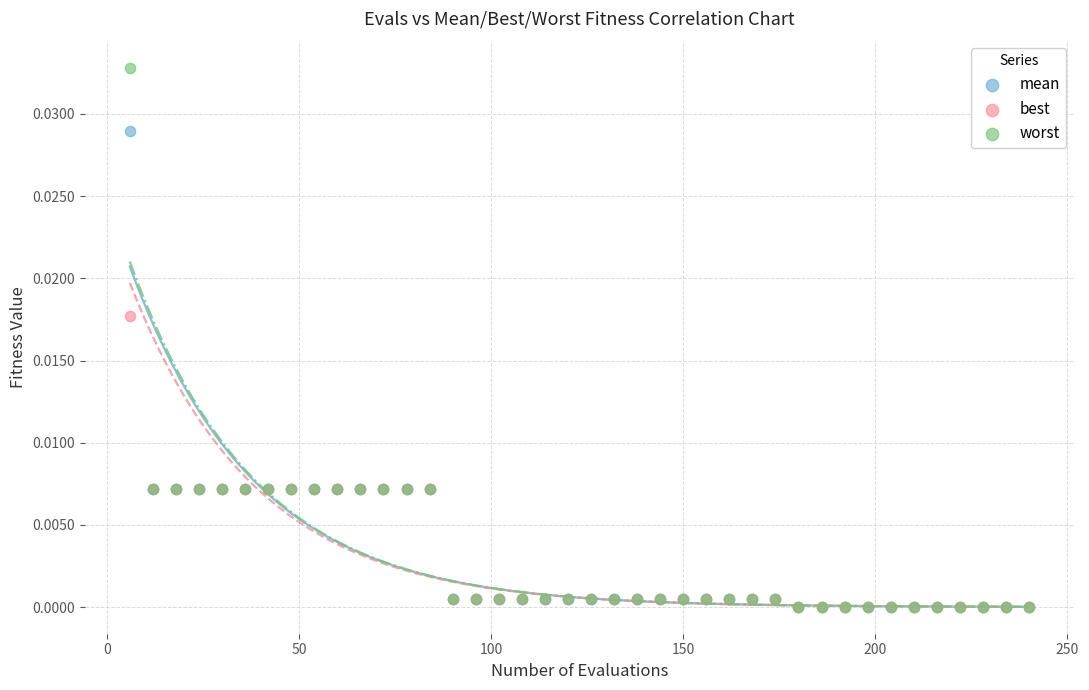

Which series has the largest Y range (max minus min)?

worst